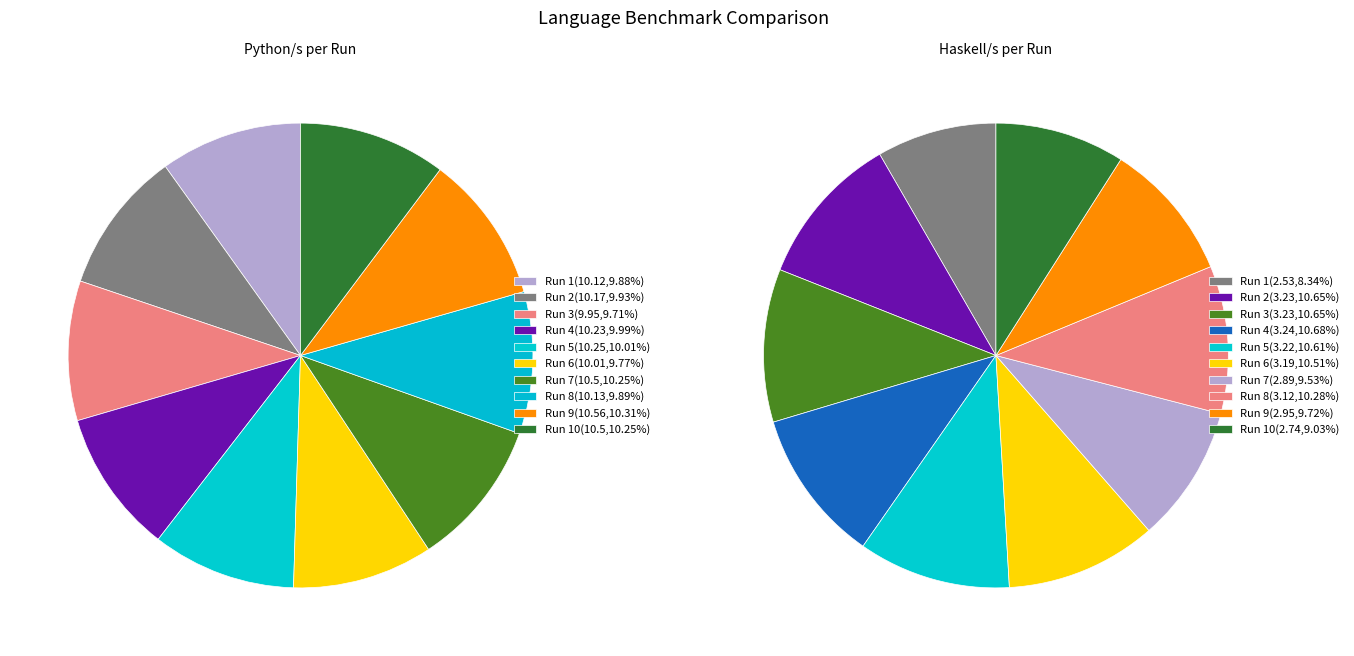

Is 8 the majority of the pie?

No